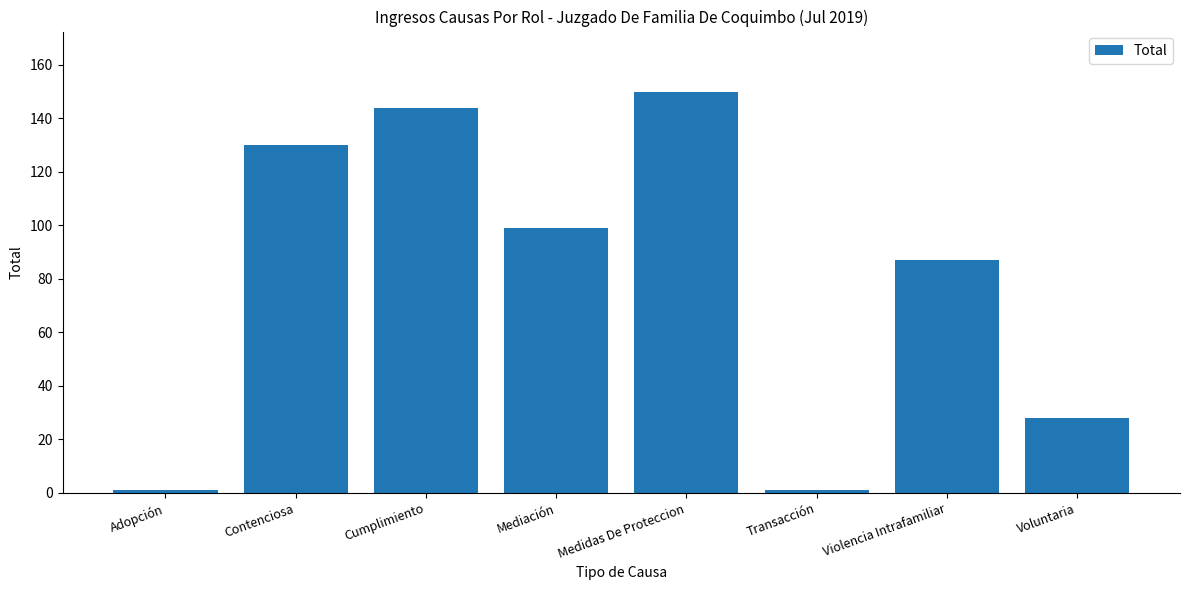

True or false: the data shows 130 at Contenciosa.

True